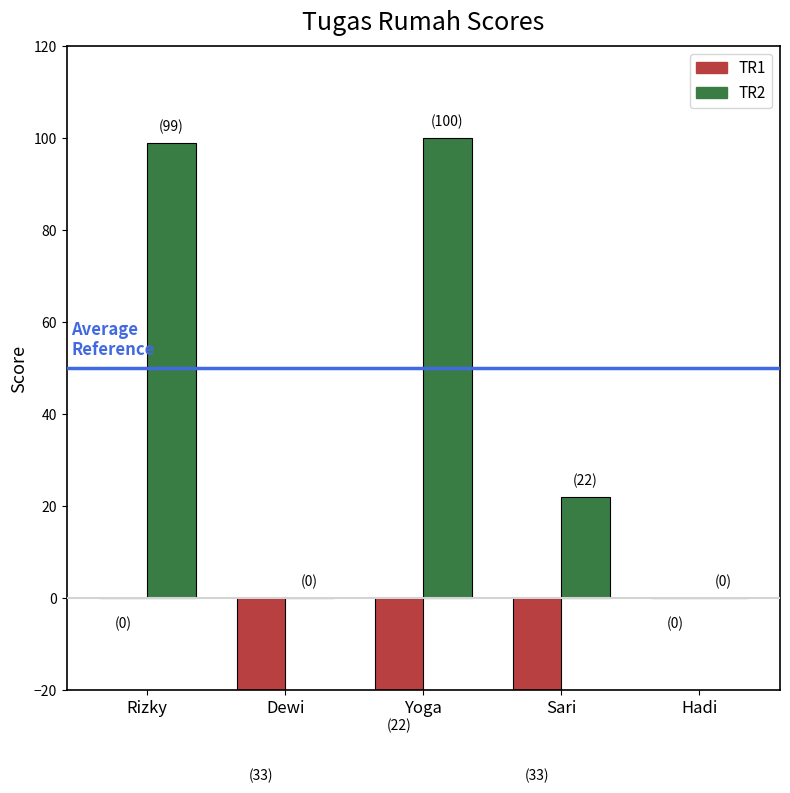

What is the maximum value shown in the chart?

100